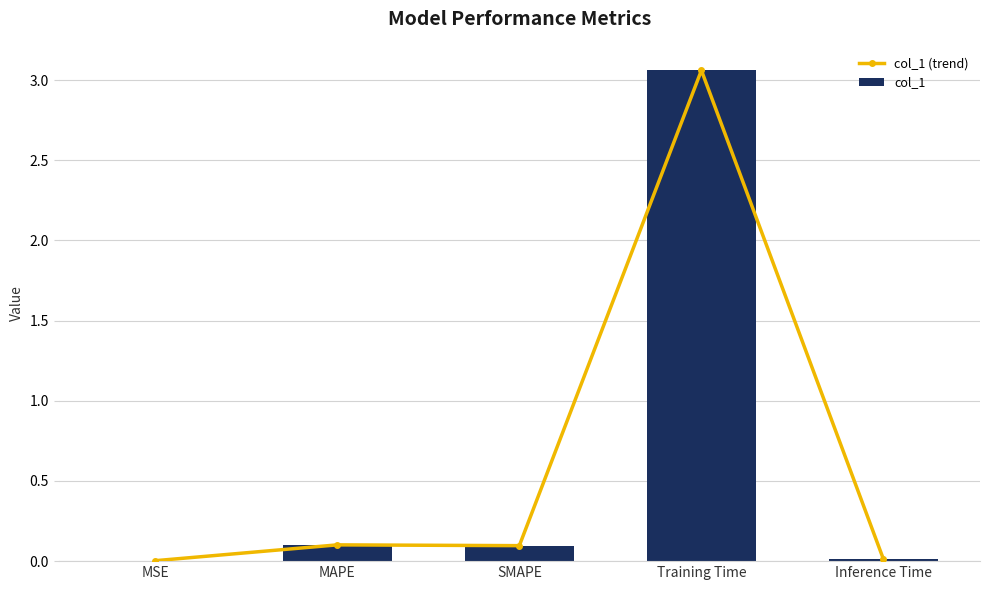

Reading right to left, transcribe all the data shown in this chart.

col_1 (trend): 0.0	3.1	0.1	0.1	0.0
col_1: 0.0	3.1	0.1	0.1	0.0